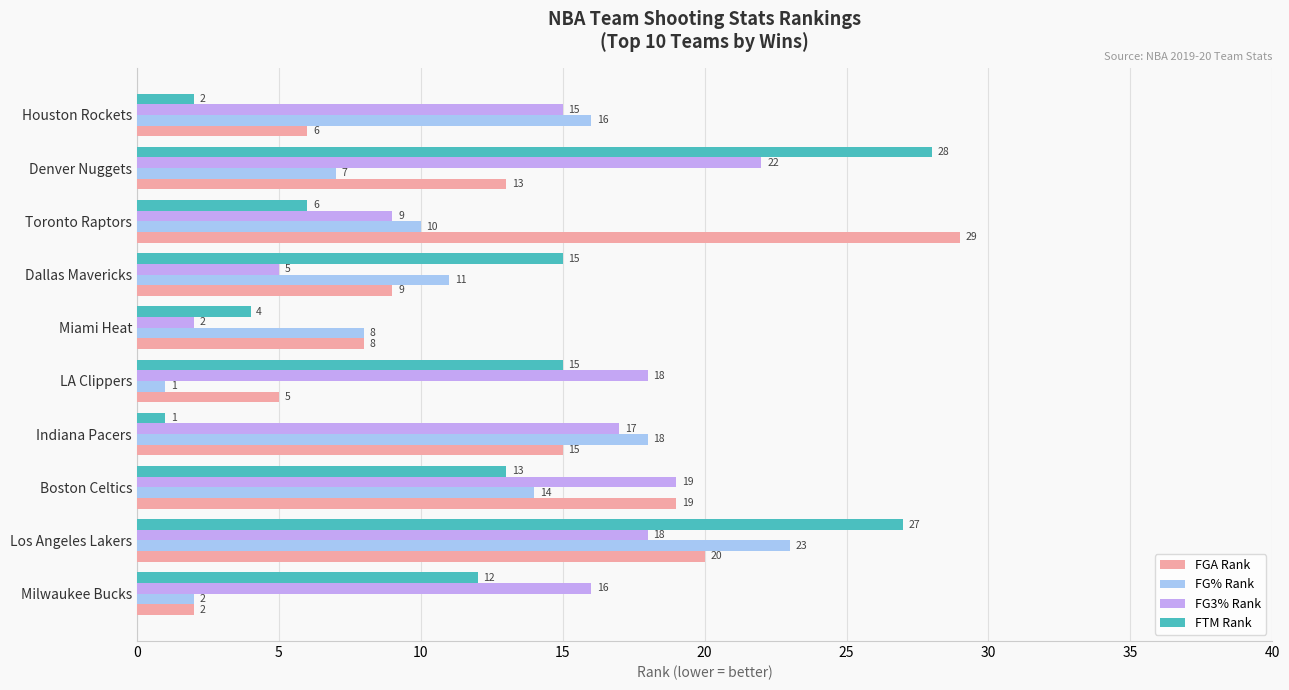

At which label is FGA Rank closest to 15?

Indiana Pacers